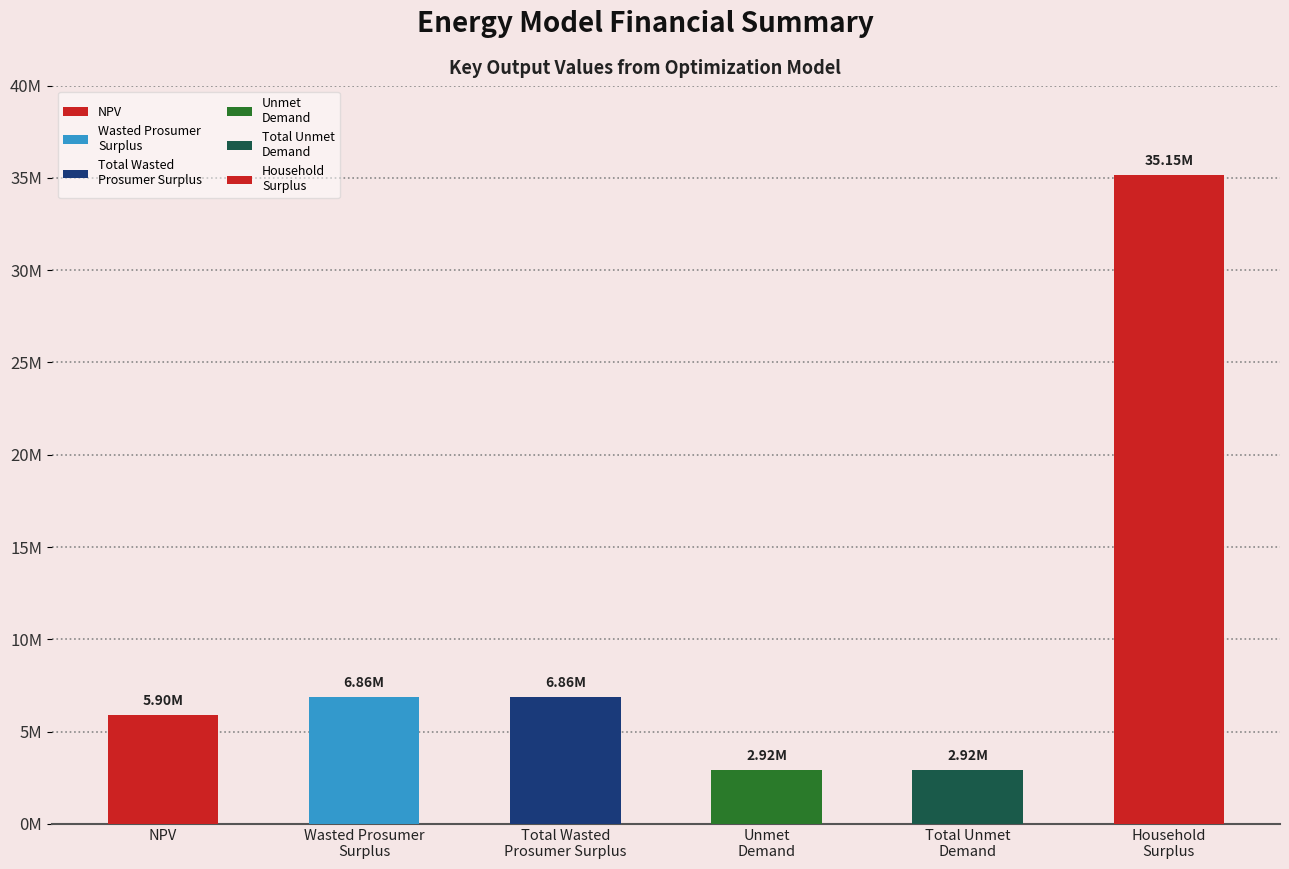

Which has a higher value, Unmet
Demand or Total Unmet
Demand?

Unmet
Demand